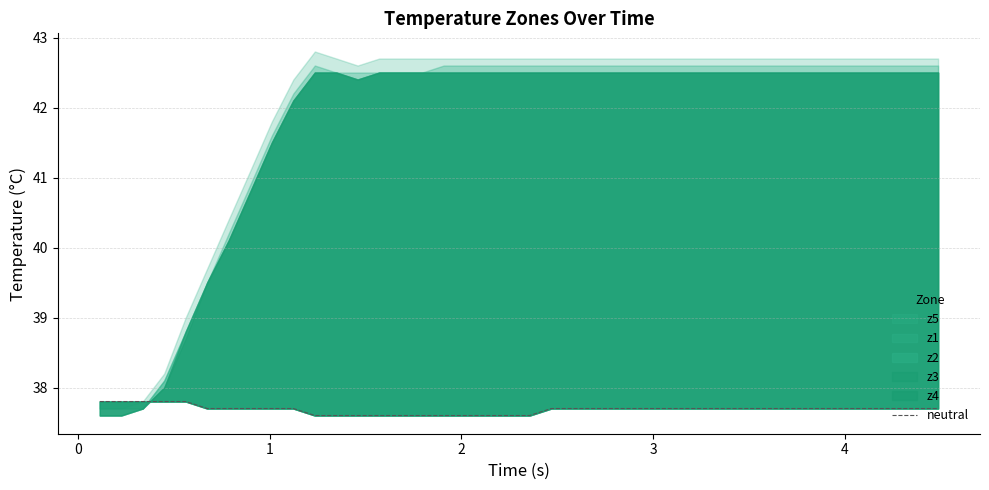

Reading right to left, what are all the values shown in this chart?

37.7	37.7	37.7	37.7	37.7	37.7	37.7	37.7	37.7	37.7	37.7	37.7	37.7	37.7	37.7	37.7	37.7	37.7	37.7	37.6	37.6	37.6	37.6	37.6	37.6	37.6	37.6	37.6	37.6	37.6	37.7	37.7	37.7	37.7	37.7	37.8	37.8	37.8	37.8	37.8